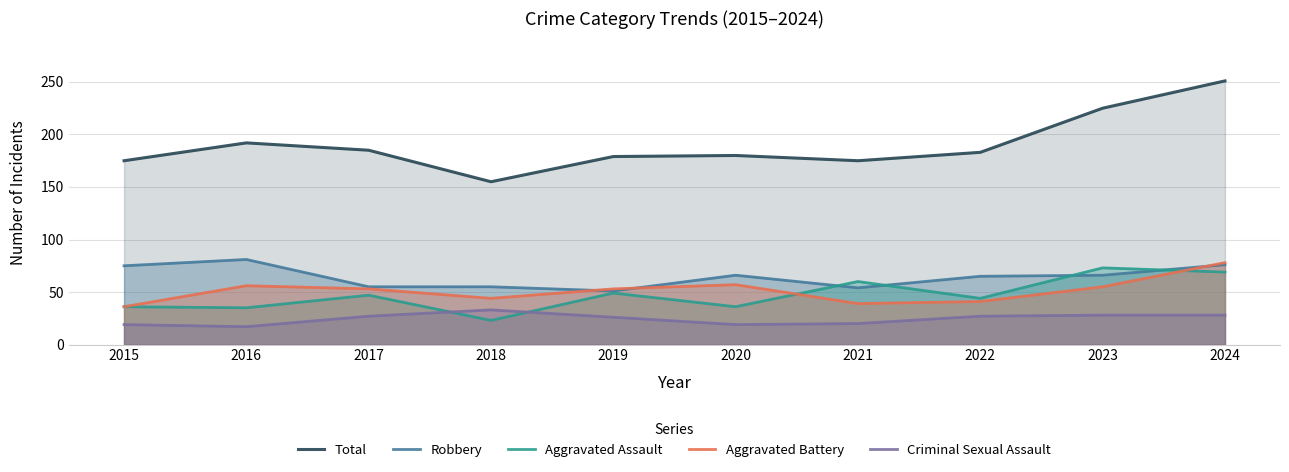

How many values in the Aggravated Assault series exceed 47?

4